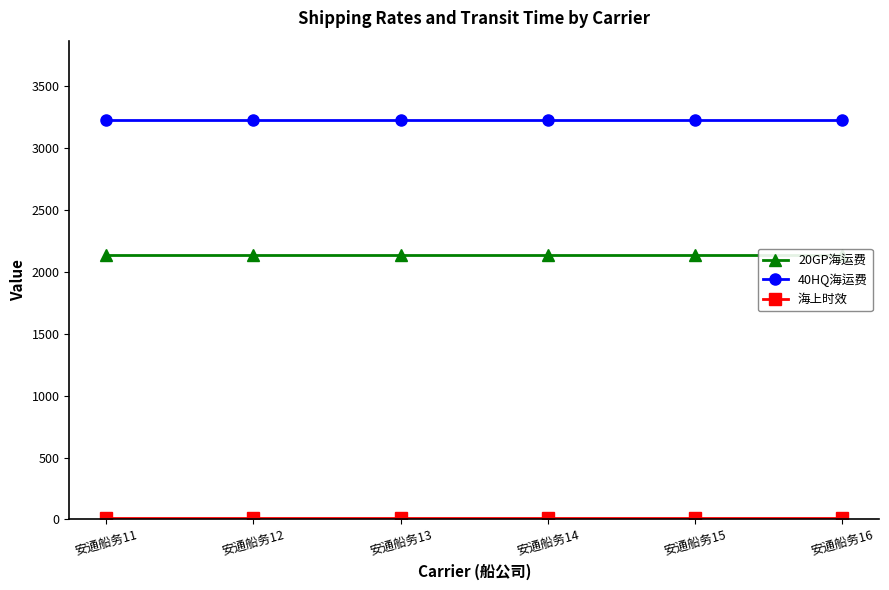

Which series has the largest total across all categories?

40HQ海运费